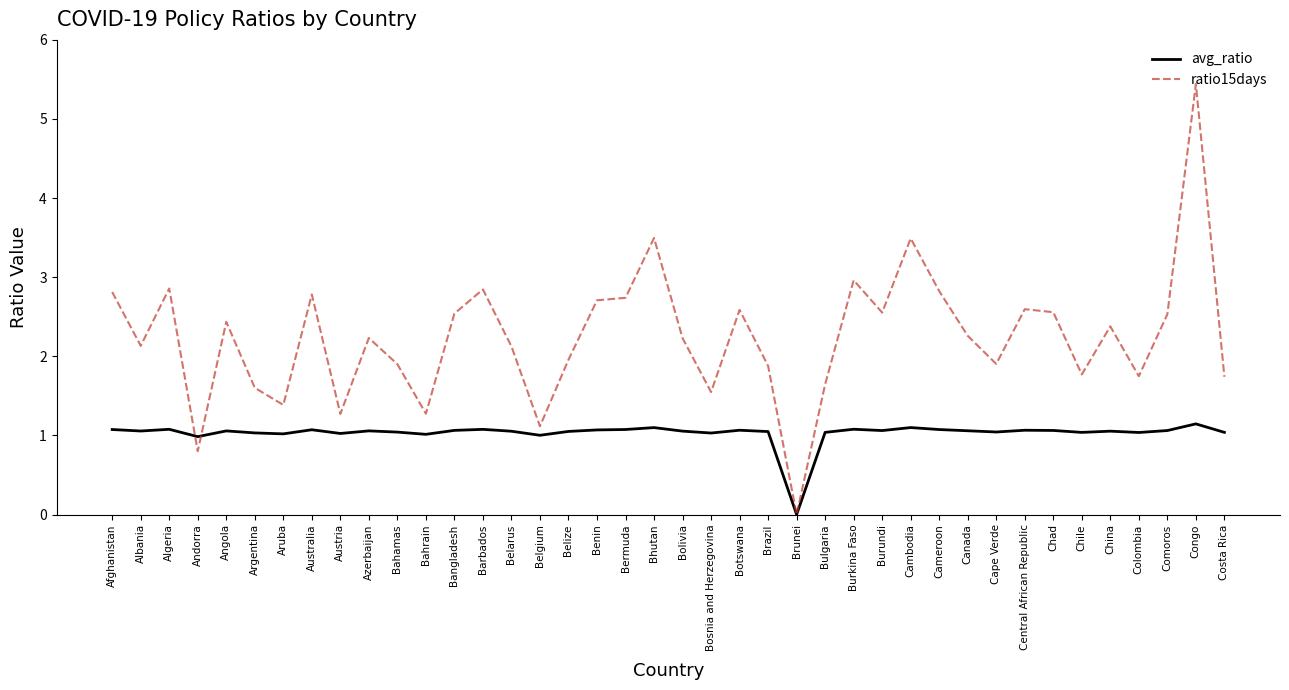

What position from the left is China?

36